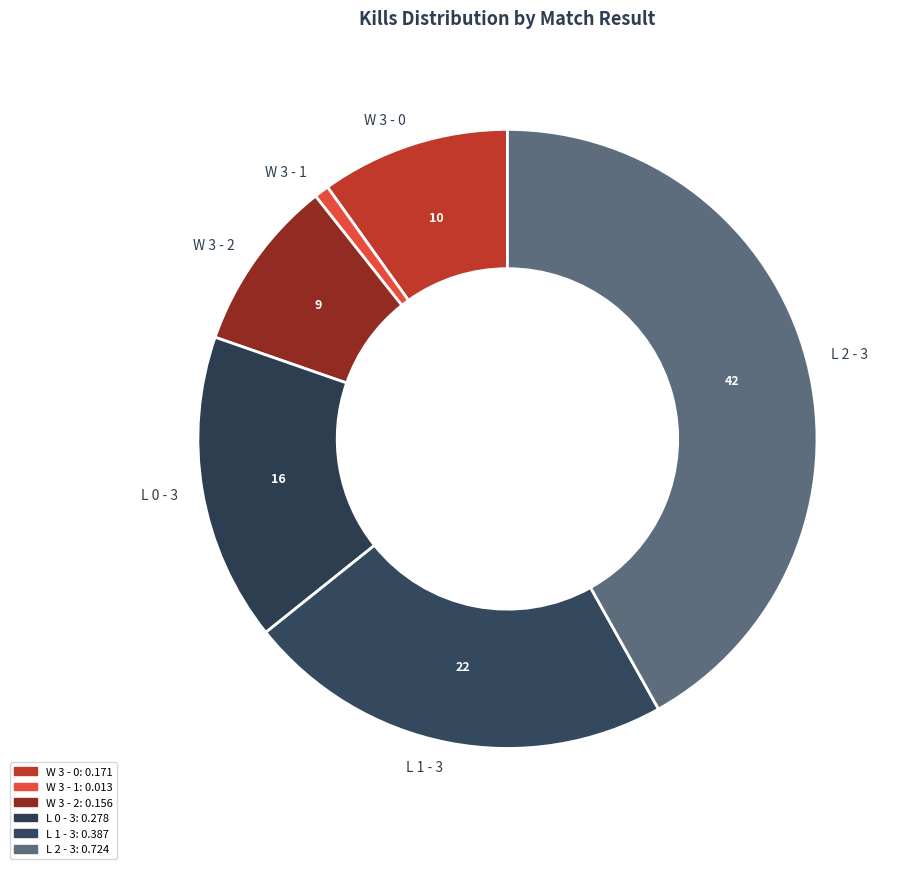

Is the sum of L 0 - 3 and W 3 - 2 greater than half?

No